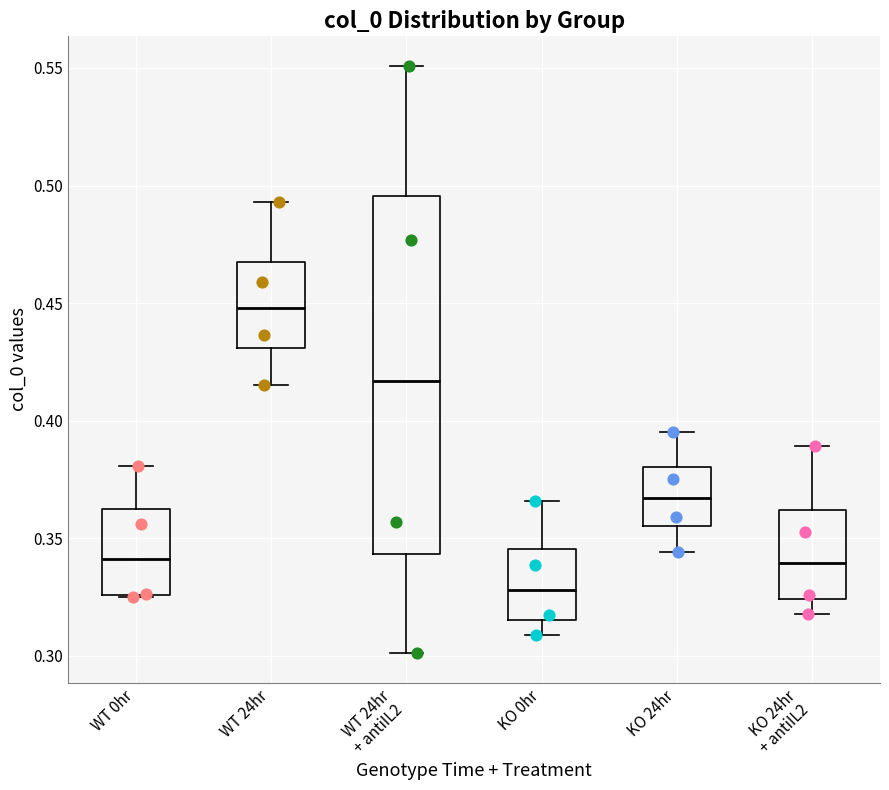

Where does the median line of the box for KO 24hr sit on the y-axis? The values are not printed on the chart, so give them approximately, as read against the axis.

0.365